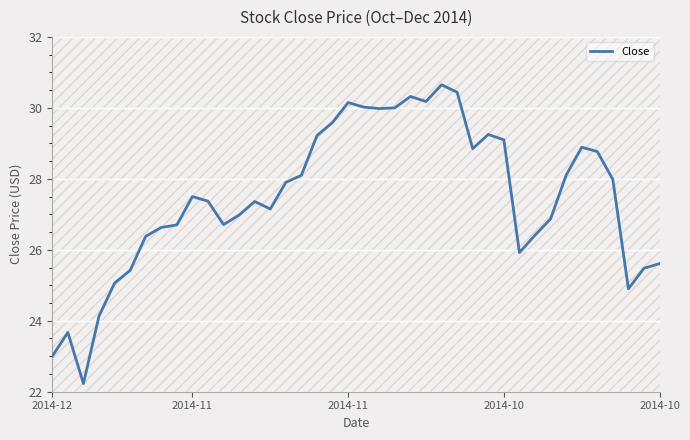

True or false: there are more than 0 points higher than both neighbors.

True